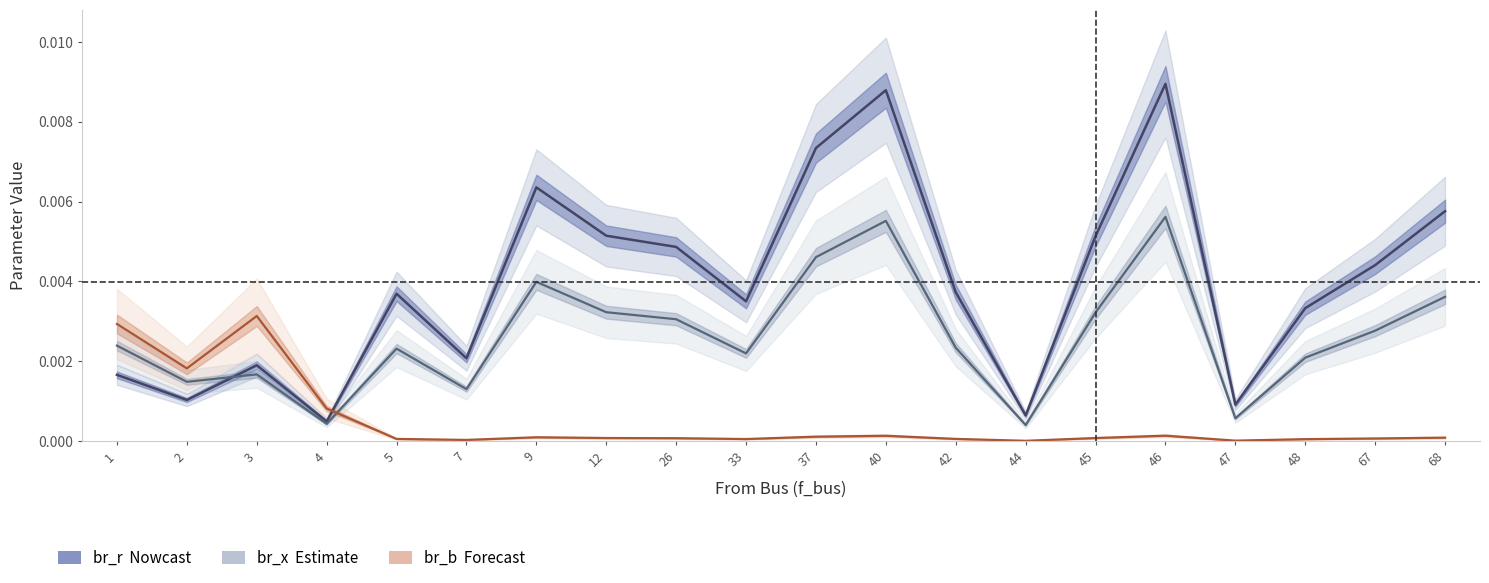

Rank the series by their maximum value, from highest to lowest.

br_r, br_x, br_b